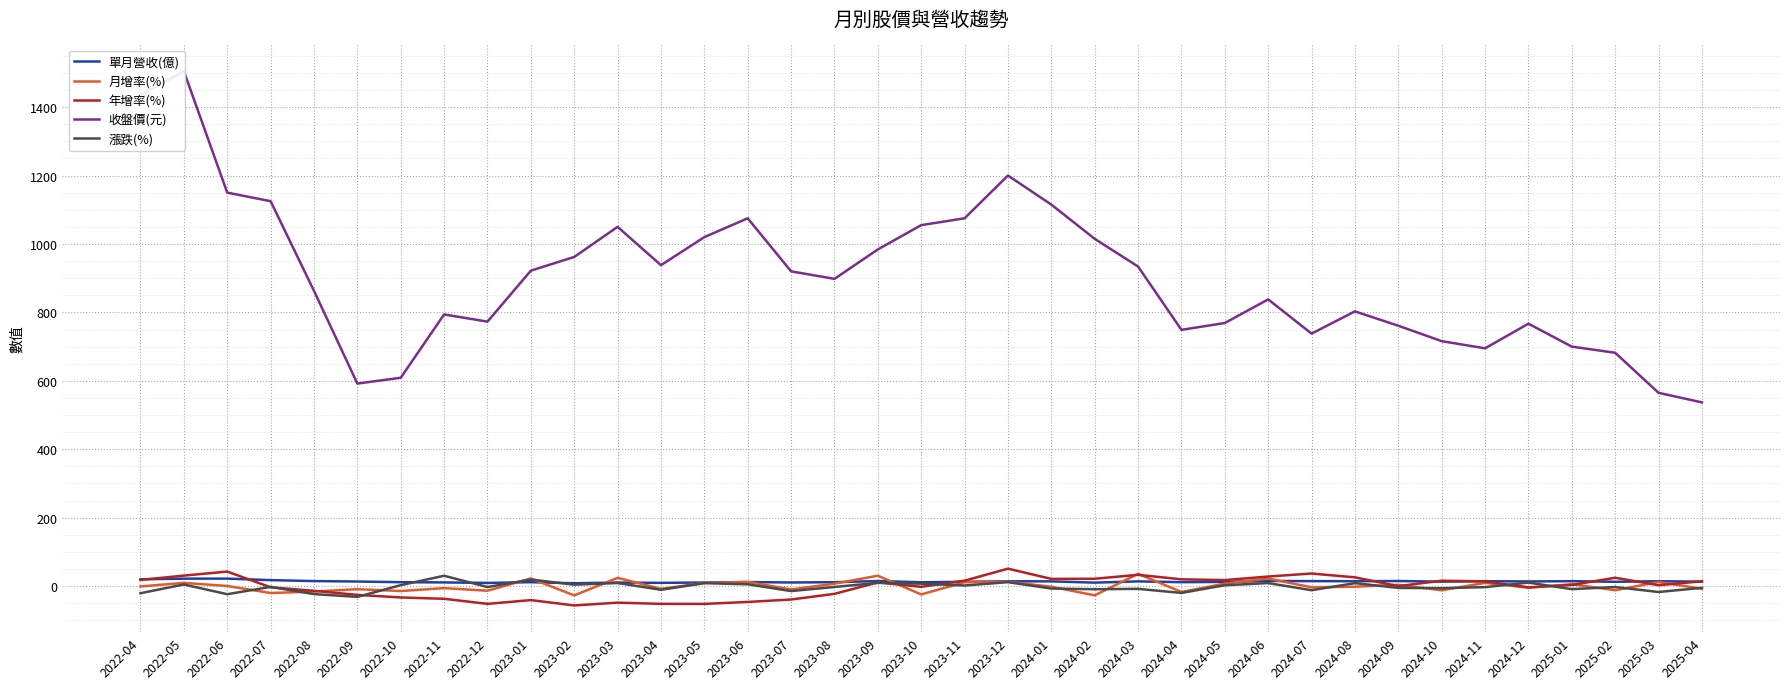

Reading left to right, list all the values displayed in this chart.

單月營收(億): 2022-04=20.0	2022-05=21.9	2022-06=22.0	2022-07=17.6	2022-08=14.8	2022-09=13.5	2022-10=11.6	2022-11=10.9	2022-12=9.4	2023-01=11.5	2023-02=8.4	2023-03=10.4	2023-04=9.6	2023-05=10.5	2023-06=11.8	2023-07=10.7	2023-08=11.5	2023-09=14.9	2023-10=11.3	2023-11=12.6	2023-12=14.2	2024-01=14.0	2024-02=10.2	2024-03=13.9	2024-04=11.6	2024-05=12.4	2024-06=15.2	2024-07=14.7	2024-08=14.4	2024-09=15.0	2024-10=13.1	2024-11=14.4	2024-12=13.7	2025-01=14.5	2025-02=12.7	2025-03=14.3	2025-04=13.2
月增率(%): 2022-04=-0.9	2022-05=9.6	2022-06=0.5	2022-07=-20.1	2022-08=-15.8	2022-09=-8.9	2022-10=-14.3	2022-11=-5.8	2022-12=-13.4	2023-01=22.5	2023-02=-27.1	2023-03=24.2	2023-04=-7.9	2023-05=9.4	2023-06=12.4	2023-07=-9.6	2023-08=7.1	2023-09=30.5	2023-10=-24.3	2023-11=11.5	2023-12=12.8	2024-01=-1.7	2024-02=-26.9	2024-03=35.9	2024-04=-17.0	2024-05=7.4	2024-06=22.3	2024-07=-3.4	2024-08=-1.7	2024-09=3.9	2024-10=-12.2	2024-11=9.5	2024-12=-4.5	2025-01=5.6	2025-02=-12.0	2025-03=12.1	2025-04=-7.7
年增率(%): 2022-04=18.2	2022-05=30.8	2022-06=42.6	2022-07=-3.4	2022-08=-13.7	2022-09=-25.5	2022-10=-33.1	2022-11=-37.0	2022-12=-51.8	2023-01=-40.8	2023-02=-56.4	2023-03=-48.2	2023-04=-51.8	2023-05=-51.9	2023-06=-46.2	2023-07=-39.1	2023-08=-22.5	2023-09=10.9	2023-10=-2.0	2023-11=16.0	2023-12=51.1	2024-01=21.2	2024-02=21.6	2024-03=33.1	2024-04=19.9	2024-05=17.7	2024-06=28.1	2024-07=36.9	2024-08=25.7	2024-09=0.0	2024-10=15.9	2024-11=13.8	2024-12=-3.6	2025-01=3.5	2025-02=24.5	2025-03=2.7	2025-04=14.2
收盤價(元): 2022-04=1435.0	2022-05=1505.0	2022-06=1150.0	2022-07=1125.0	2022-08=863.0	2022-09=592.0	2022-10=609.0	2022-11=794.0	2022-12=773.0	2023-01=922.0	2023-02=962.0	2023-03=1050.0	2023-04=938.0	2023-05=1020.0	2023-06=1075.0	2023-07=920.0	2023-08=898.0	2023-09=984.0	2023-10=1055.0	2023-11=1075.0	2023-12=1200.0	2024-01=1115.0	2024-02=1015.0	2024-03=934.0	2024-04=749.0	2024-05=769.0	2024-06=838.0	2024-07=738.0	2024-08=803.0	2024-09=761.0	2024-10=716.0	2024-11=695.0	2024-12=767.0	2025-01=700.0	2025-02=682.0	2025-03=565.0	2025-04=537.0
漲跌(%): 2022-04=-20.7	2022-05=4.9	2022-06=-23.6	2022-07=-2.2	2022-08=-23.3	2022-09=-31.4	2022-10=2.9	2022-11=30.4	2022-12=-2.6	2023-01=19.3	2023-02=4.3	2023-03=9.2	2023-04=-10.7	2023-05=8.7	2023-06=5.4	2023-07=-14.4	2023-08=-2.4	2023-09=9.6	2023-10=7.2	2023-11=1.9	2023-12=11.6	2024-01=-7.1	2024-02=-9.0	2024-03=-8.0	2024-04=-19.8	2024-05=2.7	2024-06=9.0	2024-07=-11.9	2024-08=8.8	2024-09=-5.2	2024-10=-5.9	2024-11=-2.9	2024-12=10.4	2025-01=-8.7	2025-02=-2.6	2025-03=-17.2	2025-04=-5.0